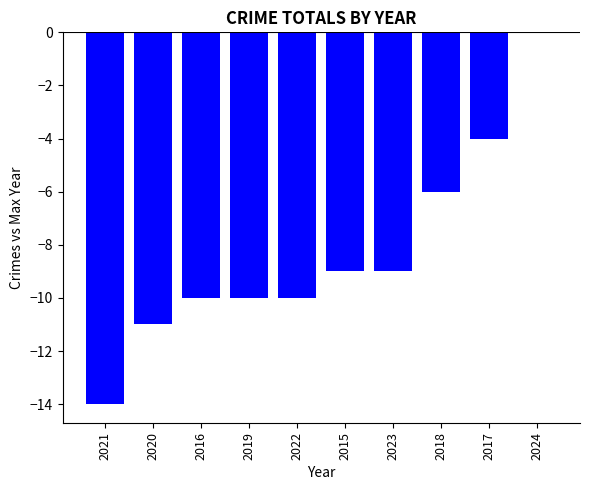

True or false: the data shows -6 at 2017.

False